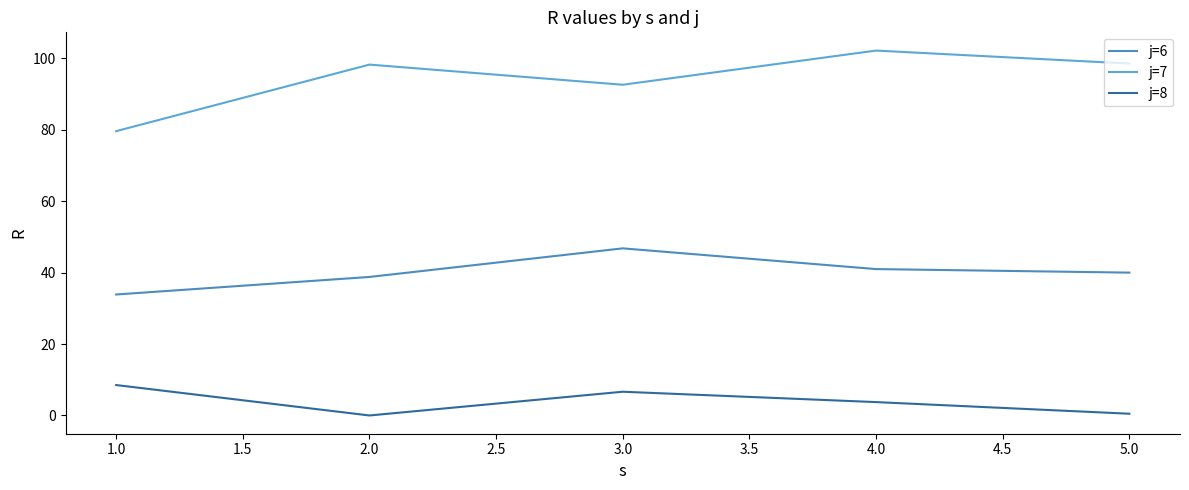

At which category does j=7 reach its first local peak?

2.0